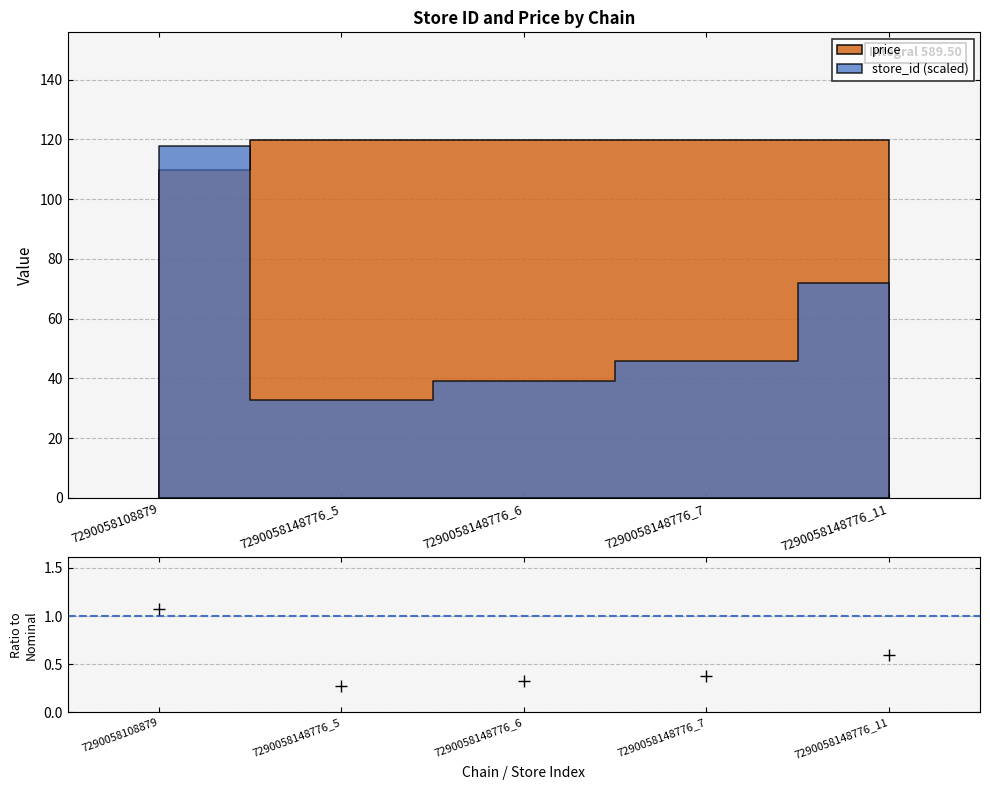

Reading left to right, transcribe all the data shown in this chart.

1.1	0.3	0.3	0.4	0.6